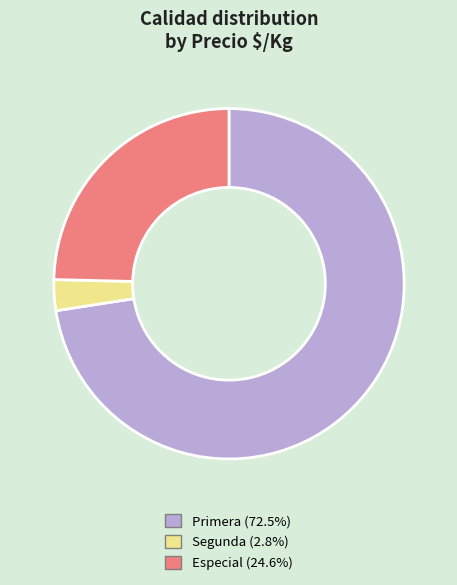

Rank the categories by value from highest to lowest.

Primera, Especial, Segunda